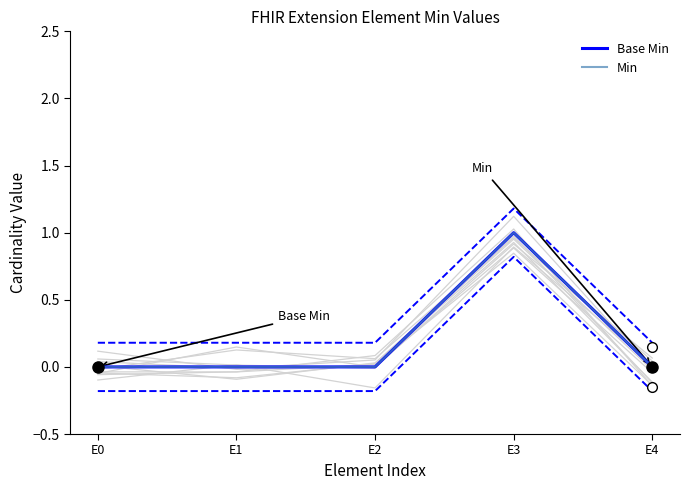

Is the value of Base Min at E3 greater than the value of Min at E4?

Yes